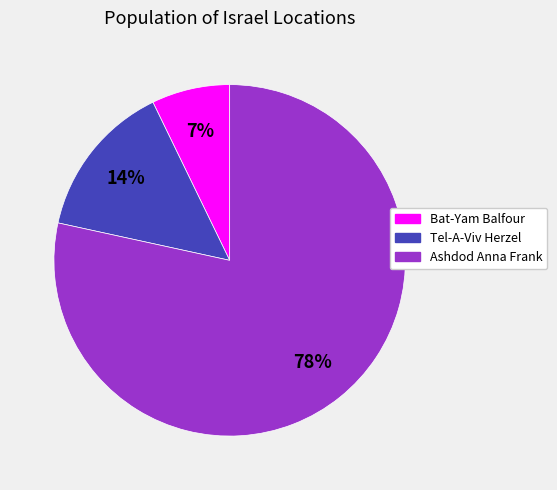

What is the smallest slice in the pie chart?

Bat-Yam Balfour